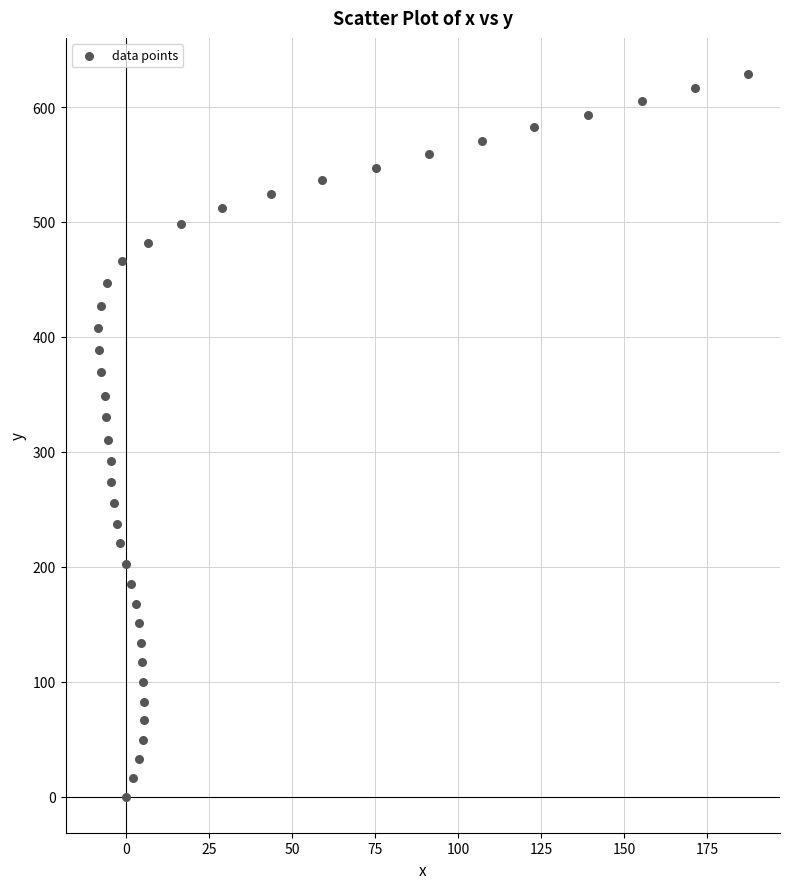

What is the range of Y values (max minus min)?

628.7